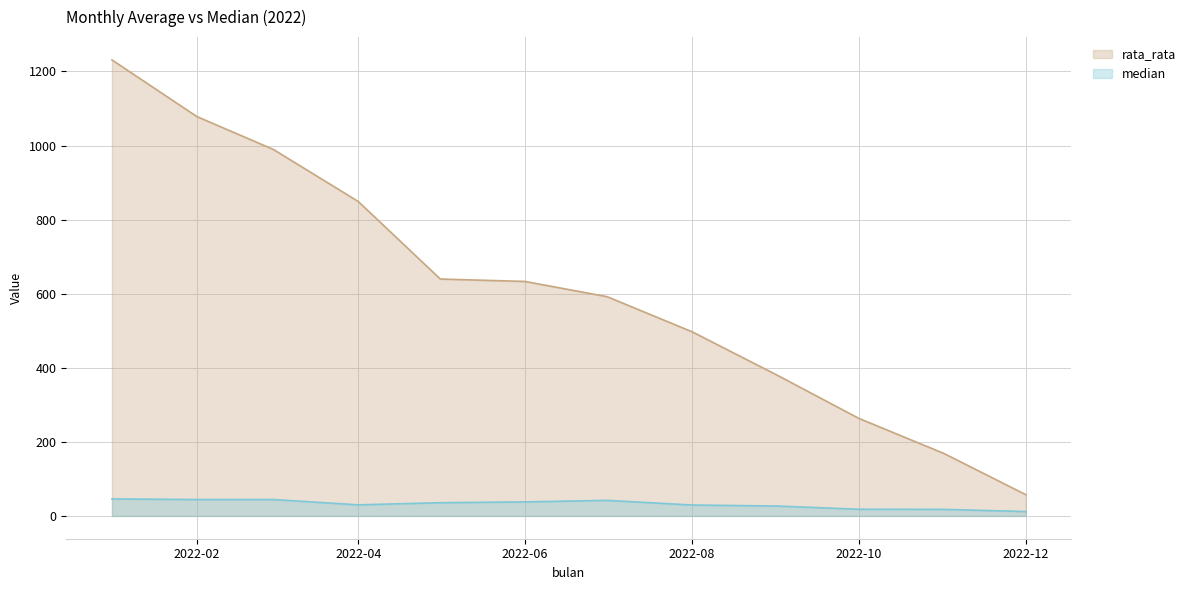

The value of rata_rata at 2022-06 is 290.3. True or false?

False